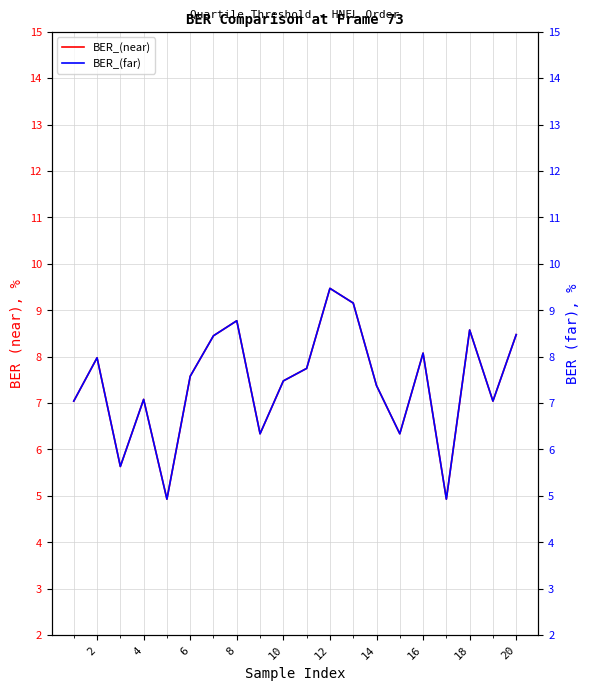

True or false: BER_(far) and BER_(near) intersect in this chart.

False